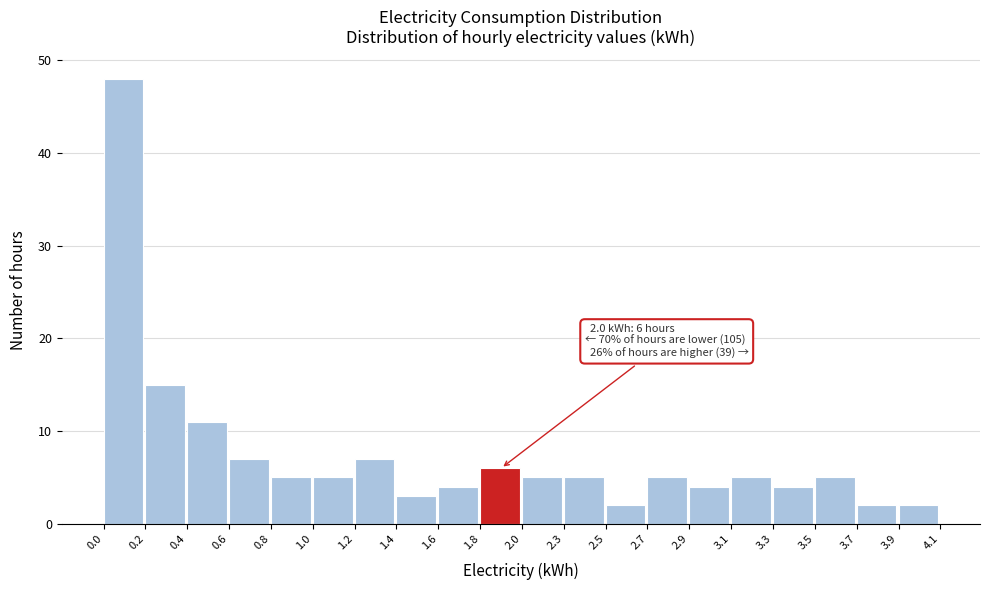

Reading left to right, what are all the values shown in this chart?

0.0=48	0.2=15	0.4=11	0.6=7	0.8=5	1.0=5	1.2=7	1.4=3	1.6=4	1.8=6	2.0=5	2.3=5	2.5=2	2.7=5	2.9=4	3.1=5	3.3=4	3.5=5	3.7=2	3.9=2